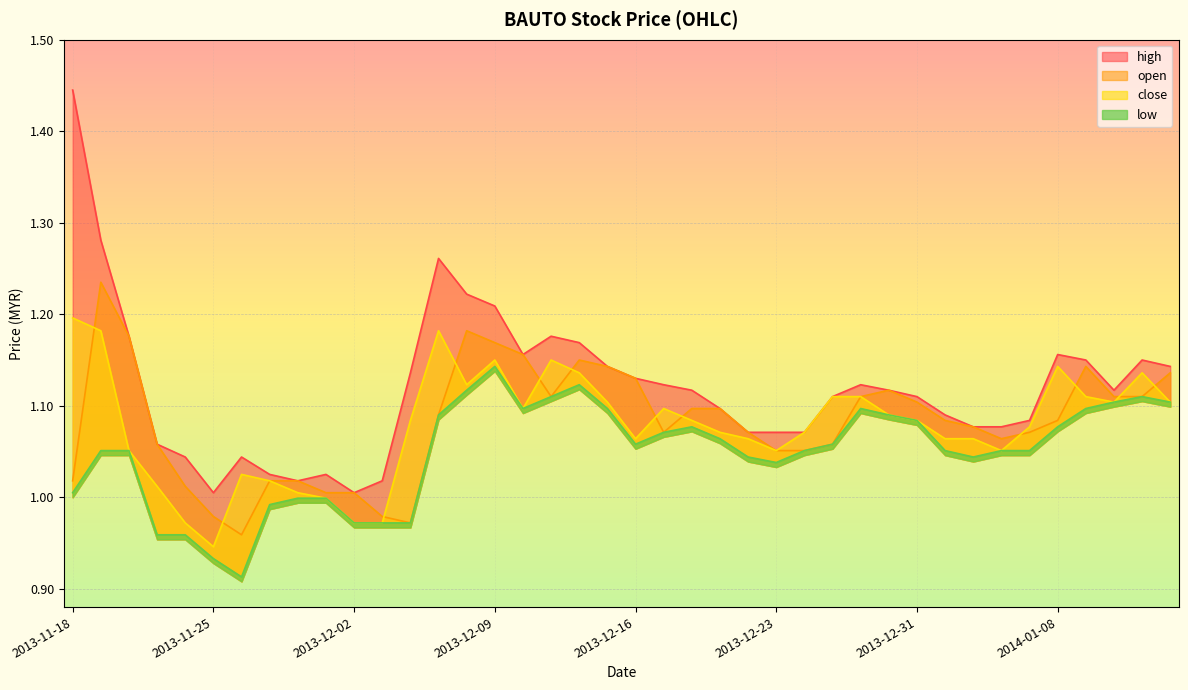

What are all the series names shown in the legend?

open, high, low, close